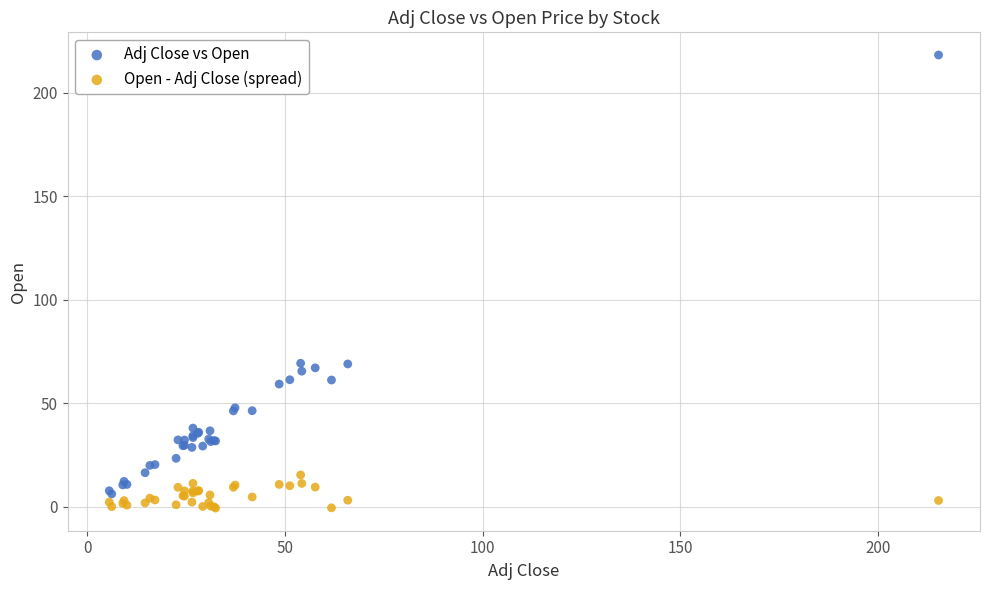

Which series contains the highest Y value?

Adj Close vs Open